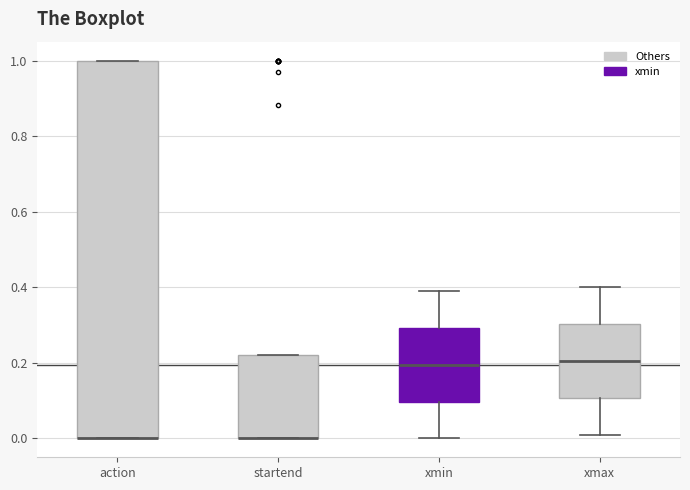

Reading left to right, read every box against the y-axis: the position of its median line, the range the box covers, and the ends of its whiskers. The values are not printed on the chart, so give them approximately, as read against the axis.

action: median 0.00 (drawn on the box's lower edge), box 0.00 to 1.00, whiskers 0.00 to 1.00
startend: median 0.00 (drawn on the box's lower edge), box 0.00 to 0.22, whiskers 0.00 to 0.22
xmin: median 0.20, box 0.10 to 0.30, whiskers 0.00 to 0.40
xmax: median 0.20, box 0.10 to 0.30, whiskers 0.02 to 0.40